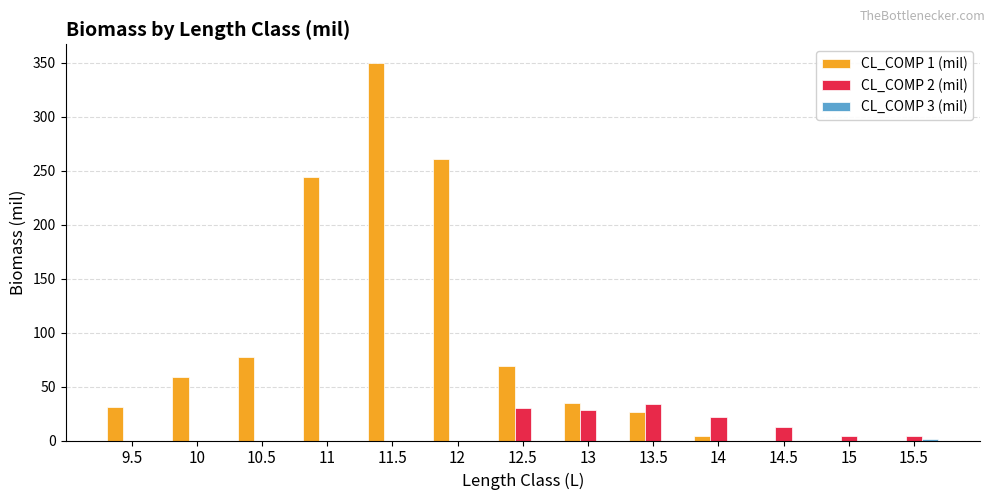

What is the highest value of the CL_COMP 1 (mil) series?

349.6